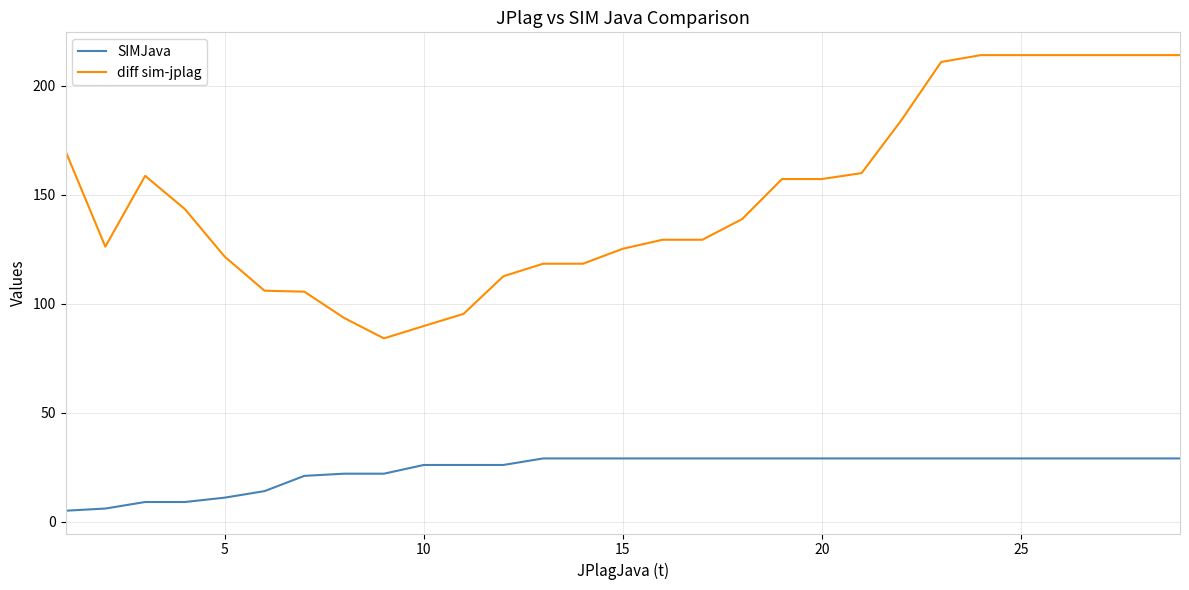

Which series has the largest total across all categories?

diff sim-jplag